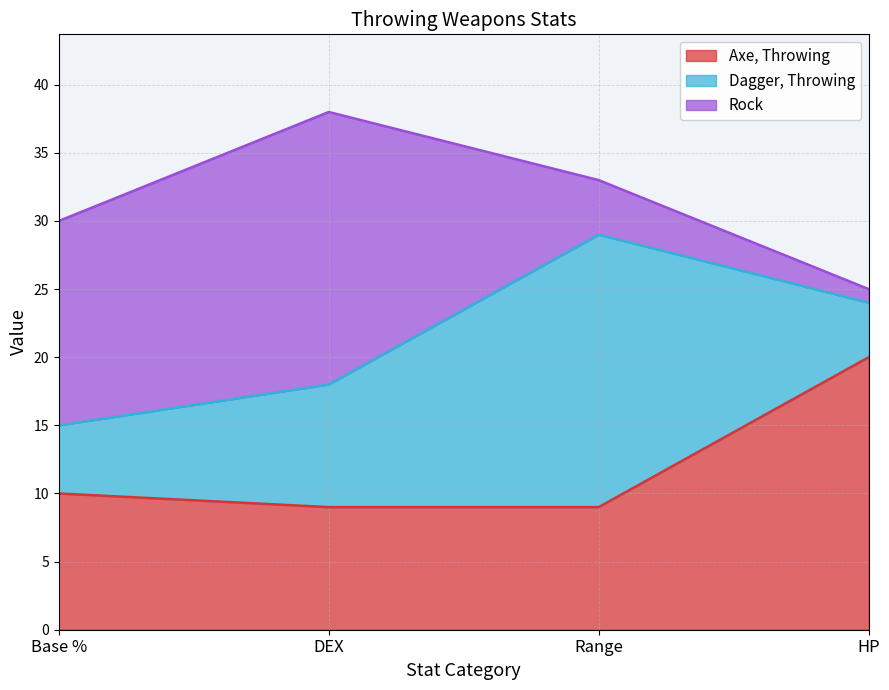

At which label does Dagger, Throwing reach its minimum?

HP